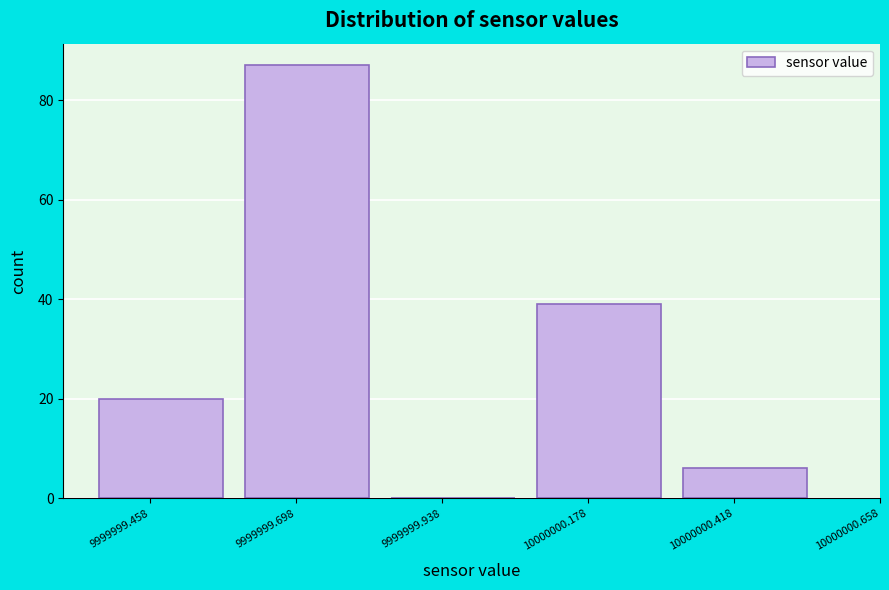

Reading left to right, extract all data points from this chart.

9999999.458=20	9999999.698=87	9999999.938=0	10000000.178=39	10000000.418=6